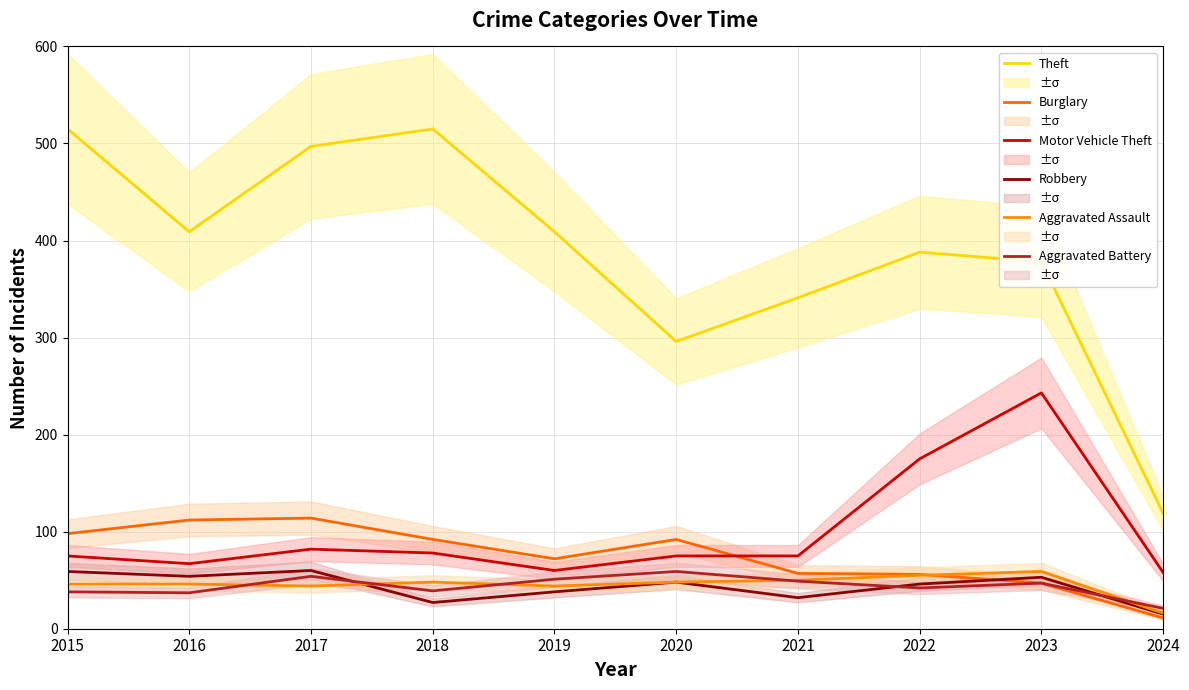

What is the difference between the second highest and second lowest values in the Burglary series?

65